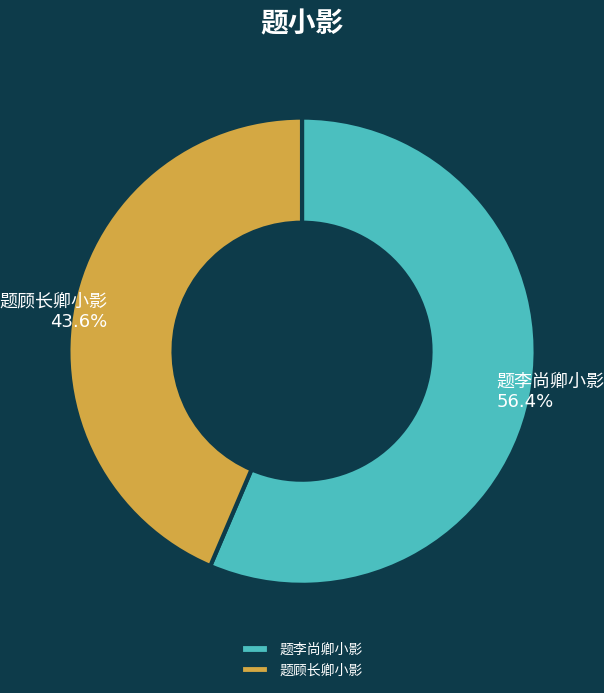

Is there any slice that represents more than half of the pie?

Yes